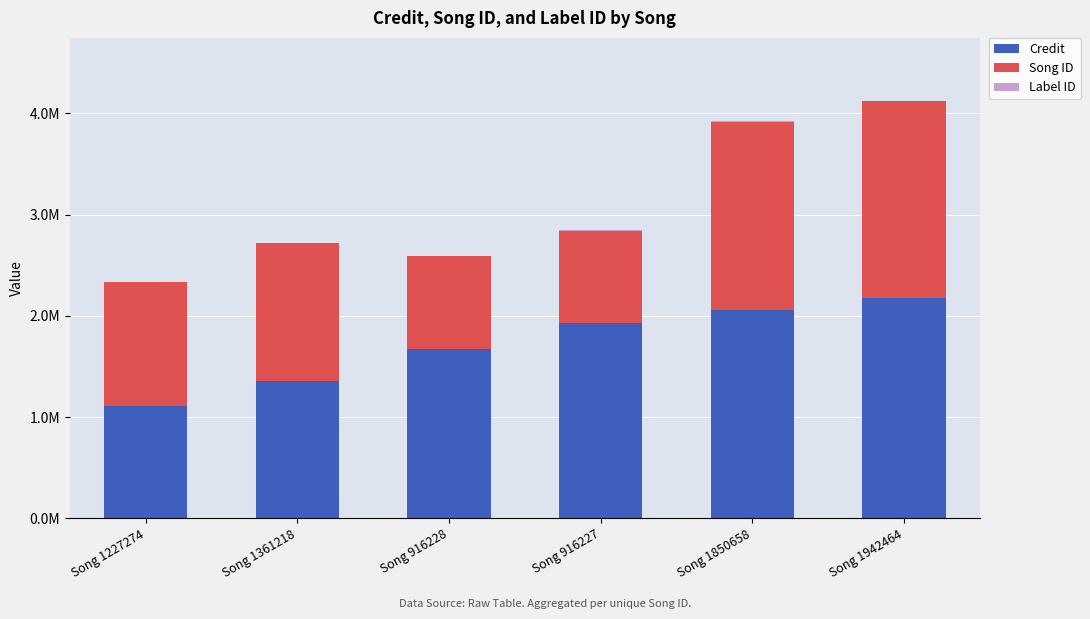

Does the chart contain stacked bars?

Yes